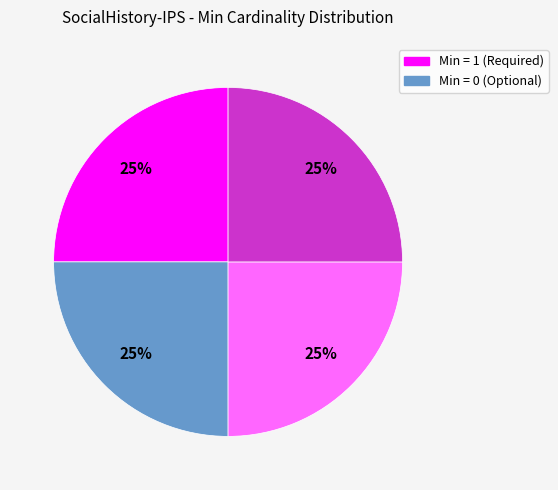

How many slices are in this pie chart?

4